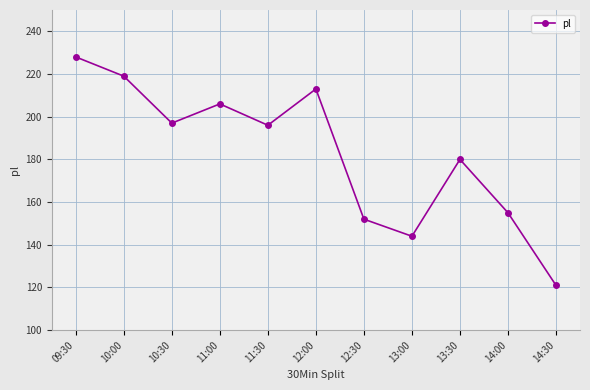

What is the change in value from 13:00 to 13:30?

+36